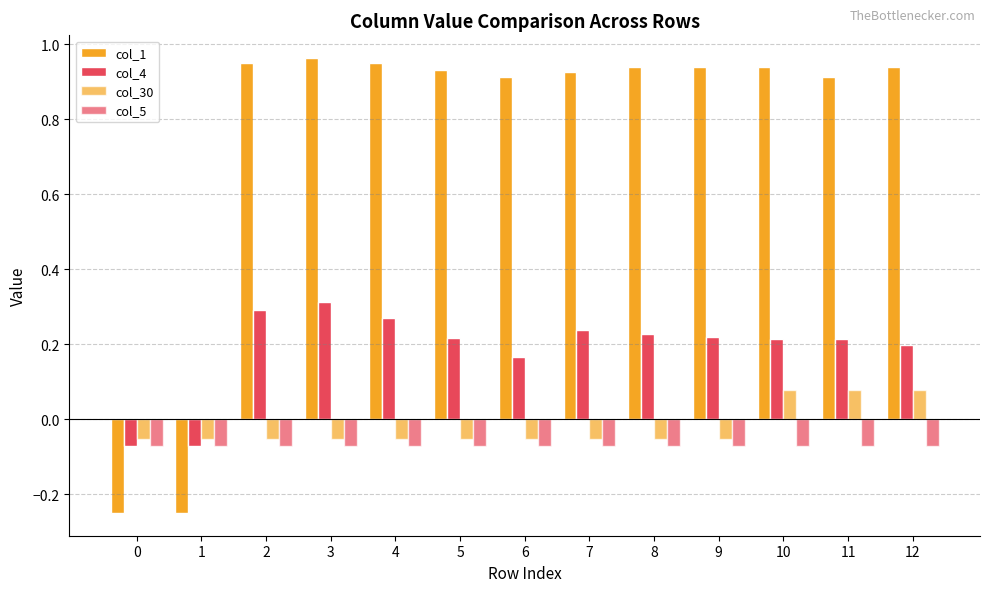

Which category has the highest value in the col_1 series?

3